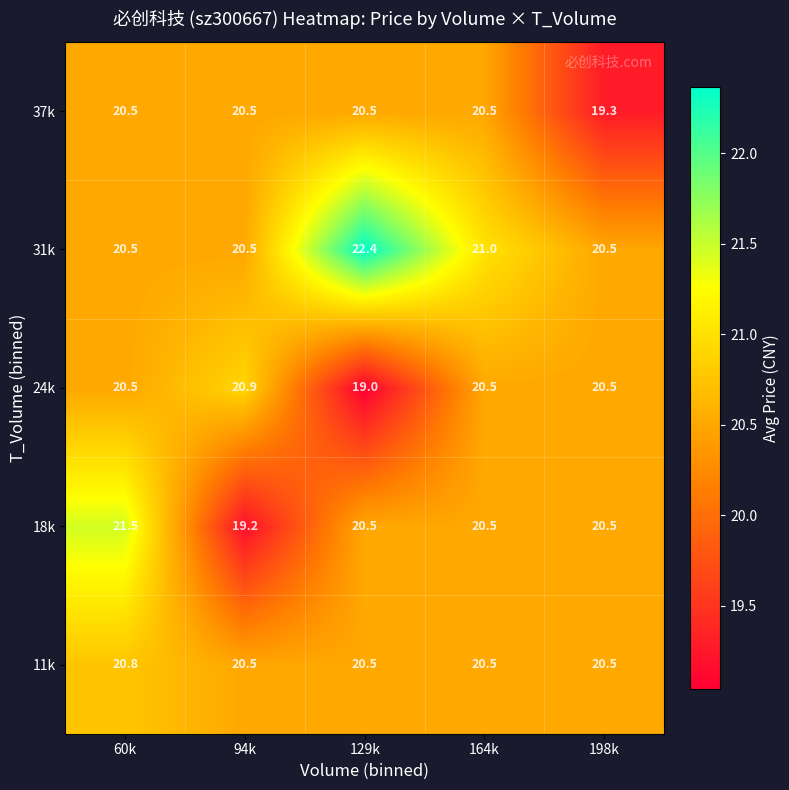

What is the spread (max minus min) of values at 94k?

1.7